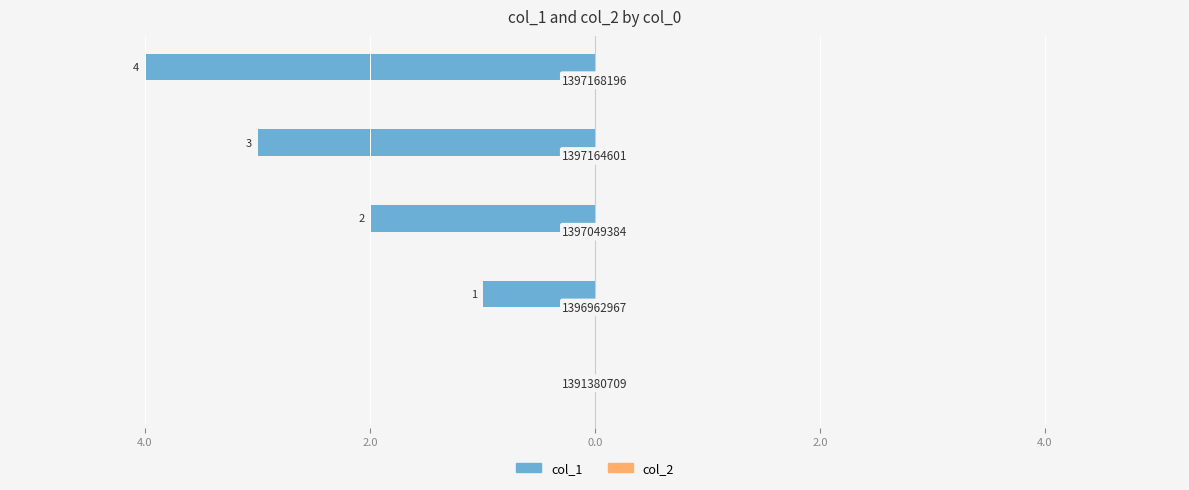

What is the minimum value shown in the chart?

-4.0